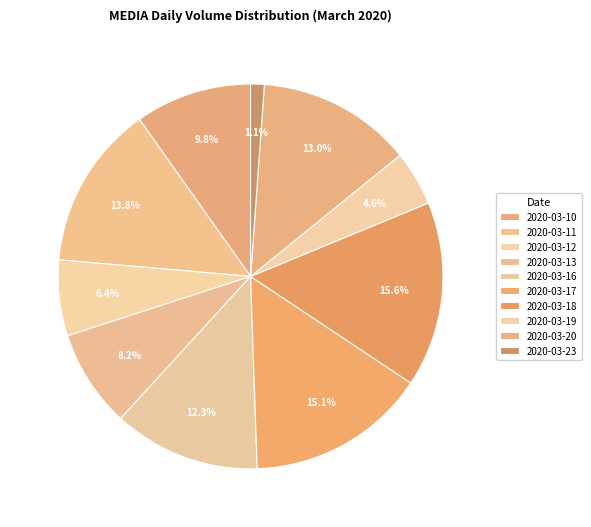

Is 2020-03-10 the majority of the pie?

No